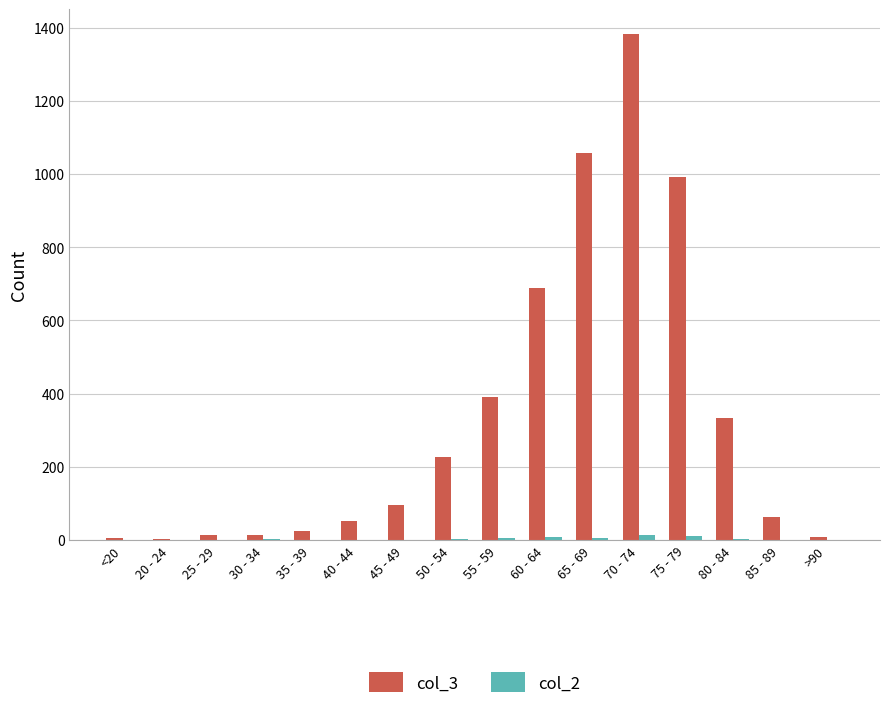

Is it true that col_3 equals 522 at 55 - 59?

False